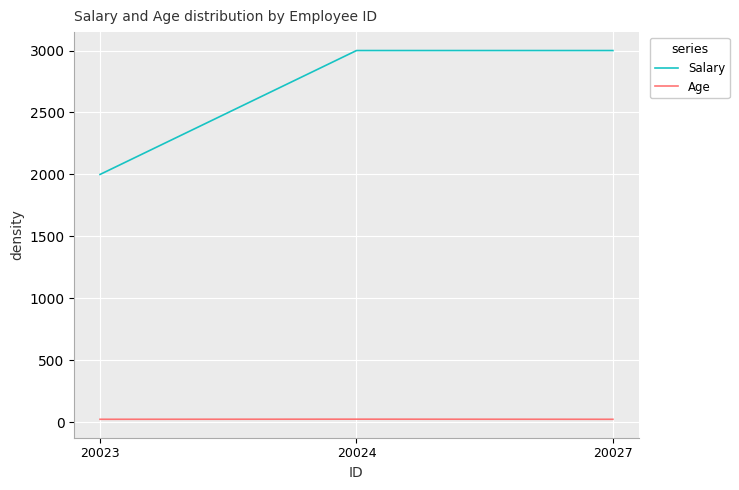

What is the minimum value for Salary?

2000